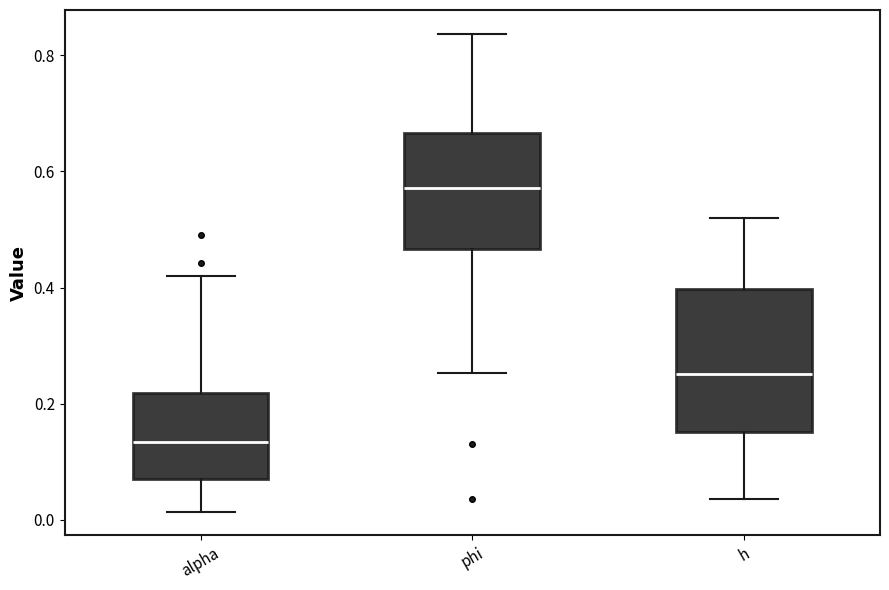

Reading left to right, read every box against the y-axis: the position of its median line, the range the box covers, and the ends of its whiskers. The values are not printed on the chart, so give them approximately, as read against the axis.

alpha: median 0.14, box 0.08 to 0.22, whiskers 0.02 to 0.42
phi: median 0.58, box 0.46 to 0.66, whiskers 0.26 to 0.84
h: median 0.26, box 0.16 to 0.40, whiskers 0.04 to 0.52